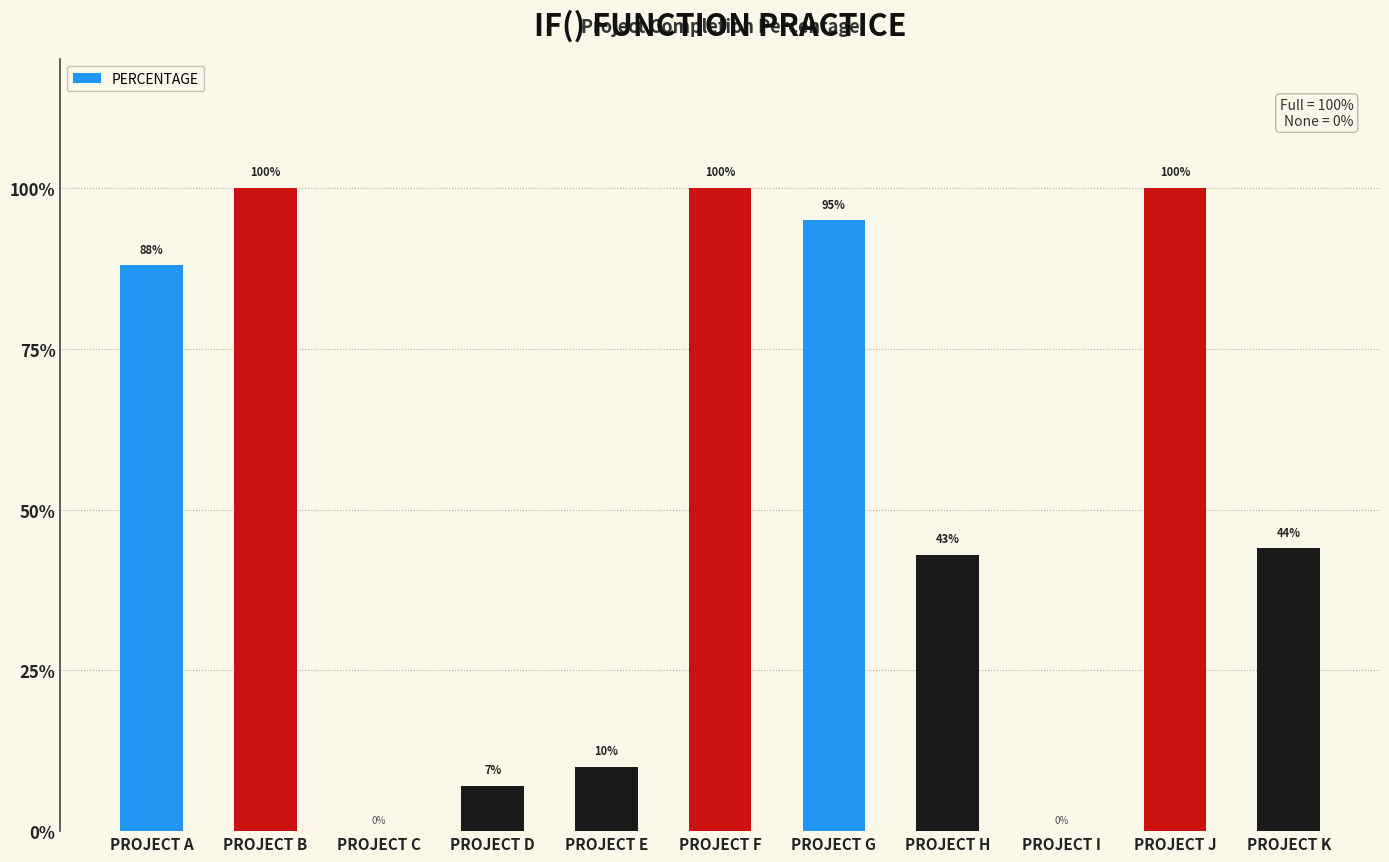

What value does the data have at PROJECT E?

0.1